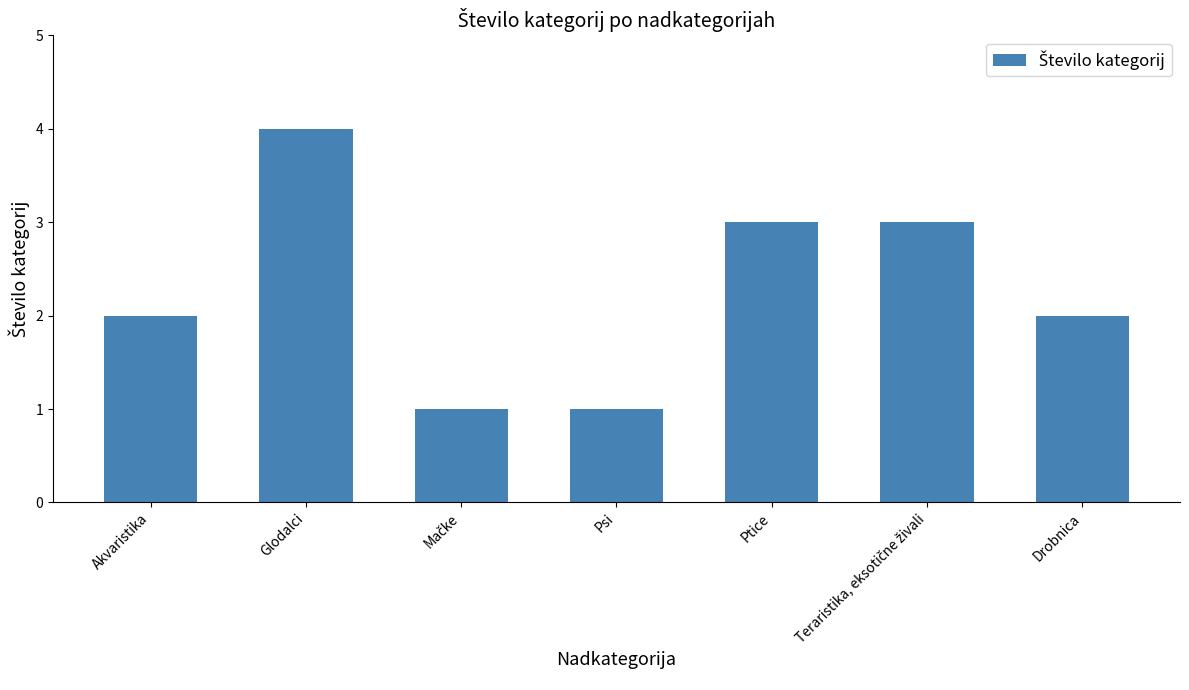

How many categories are shown in the chart?

7